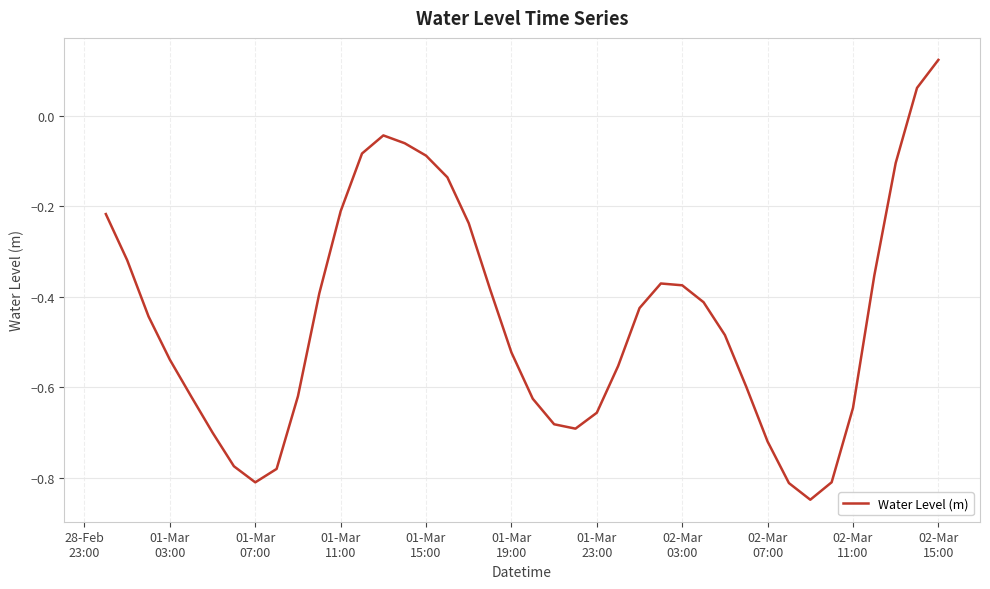

What is the difference between the maximum and minimum values?

1.0